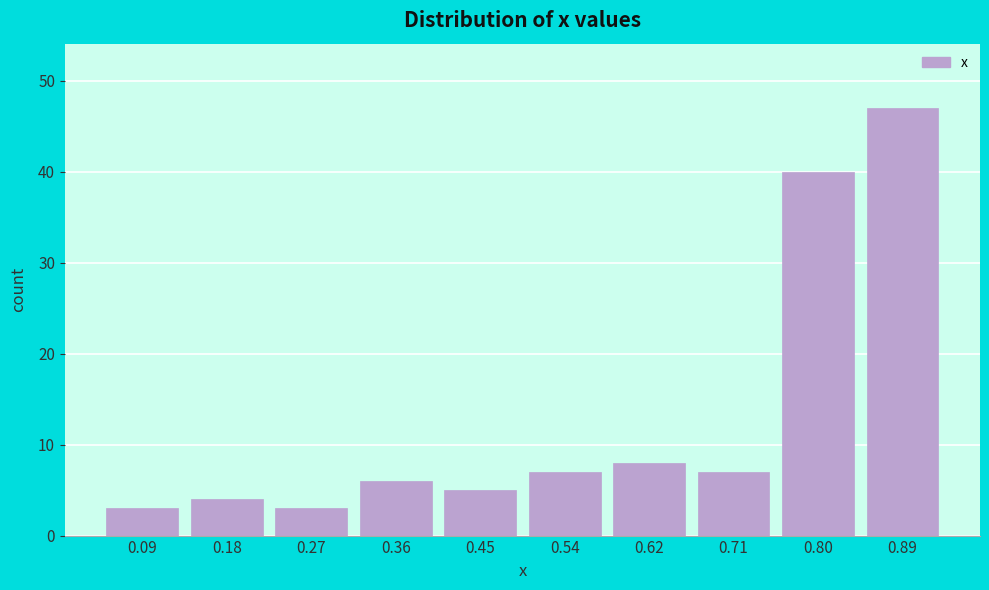

What is the height of the bar covering 0.14 to 0.23 on the x-axis? Neither the bar edges nor the heights are printed on the chart, so give them approximately, as read against the axes.

4